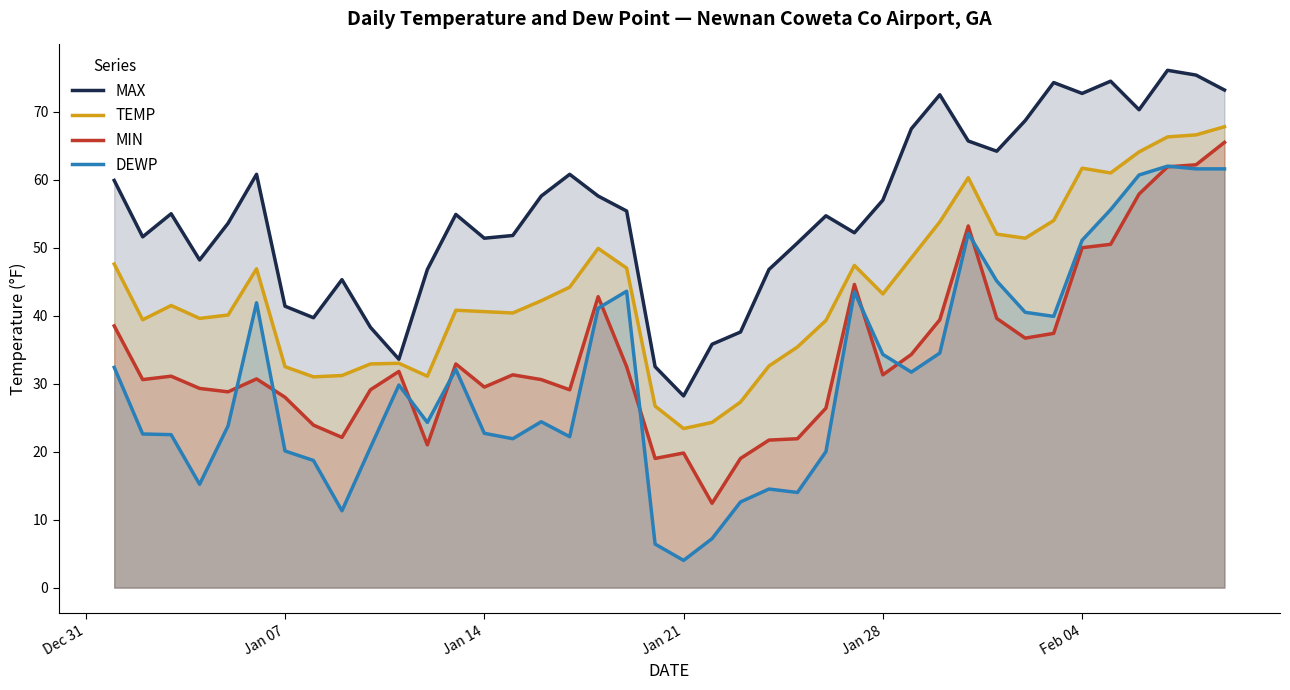

Which series has the widest spread of values?

DEWP